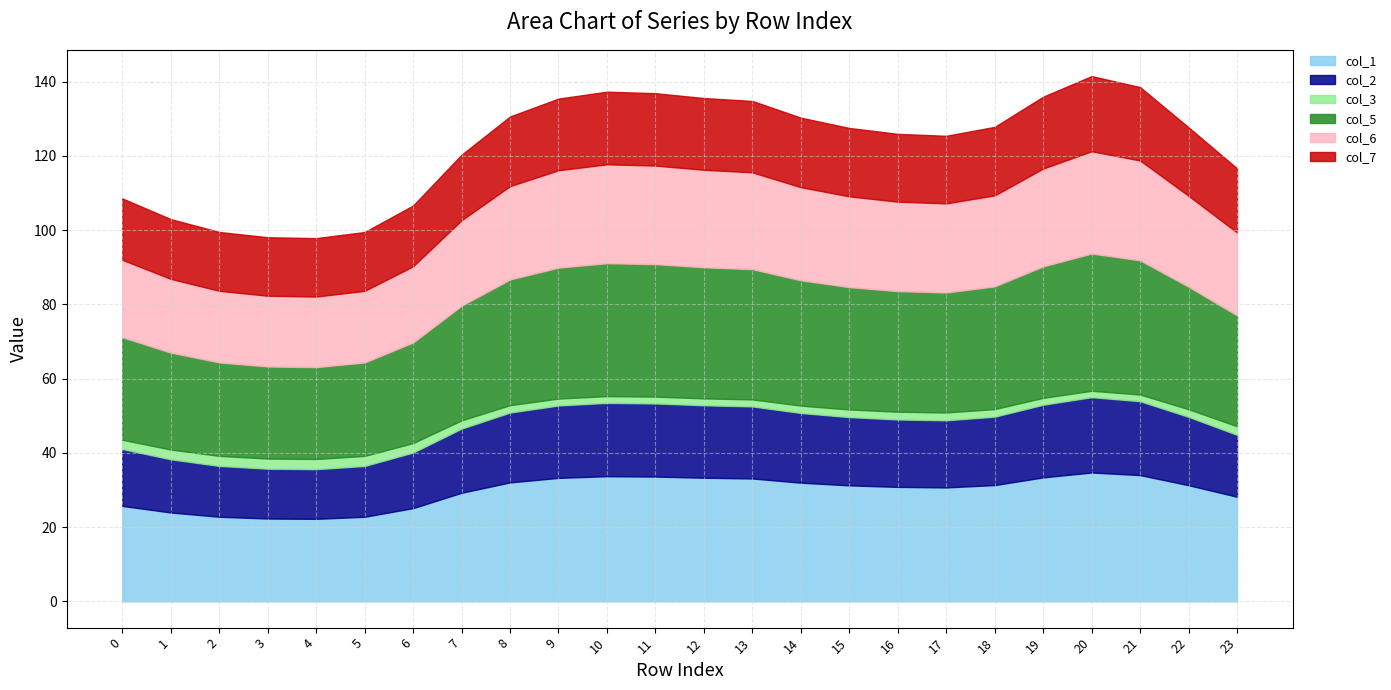

At which category is the sum across all series the highest?

20